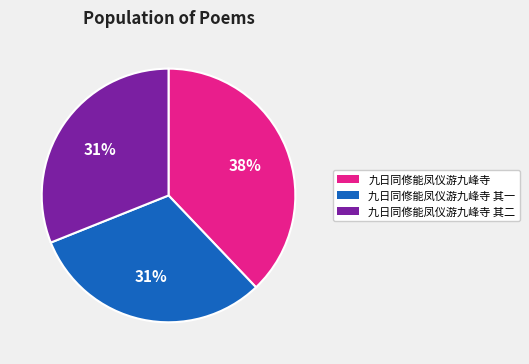

Approximately how many times larger is the value at 九日同修能凤仪游九峰寺 其一 compared to 九日同修能凤仪游九峰寺 其二?

1.0